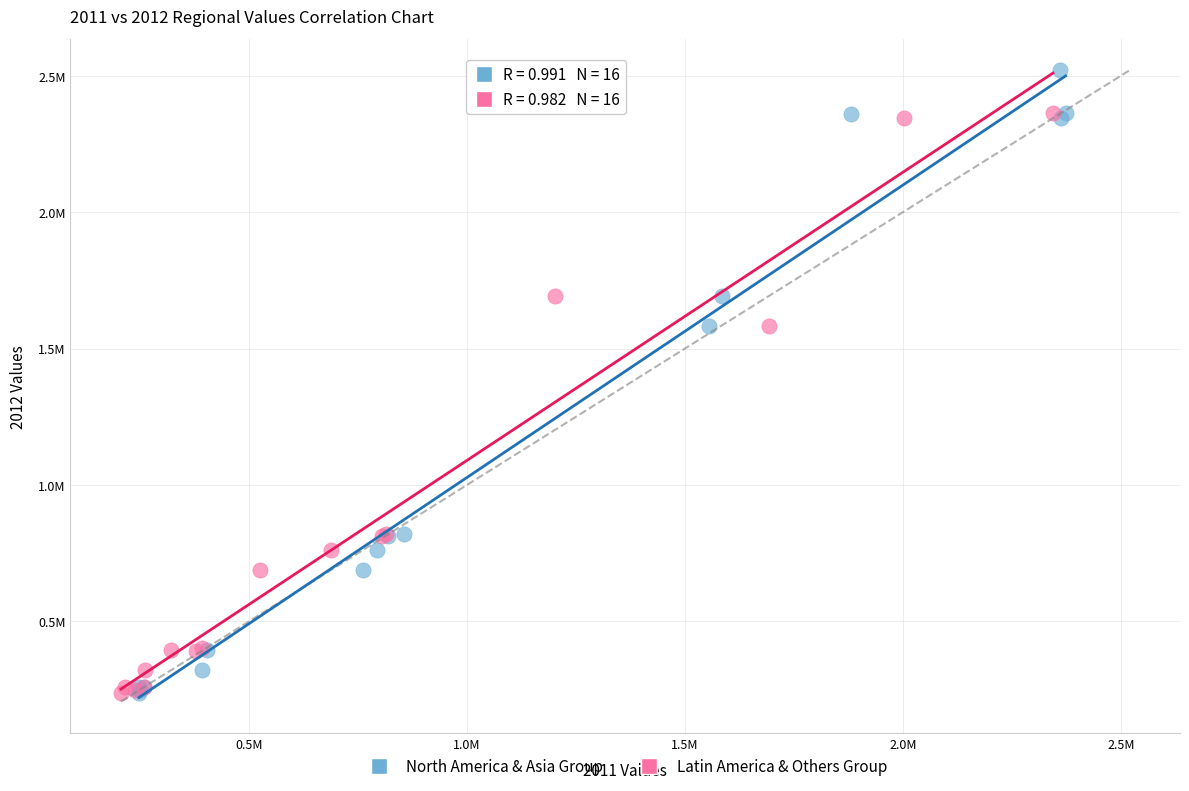

What are all the series names shown in the legend?

North America & Asia Group, Latin America & Others Group